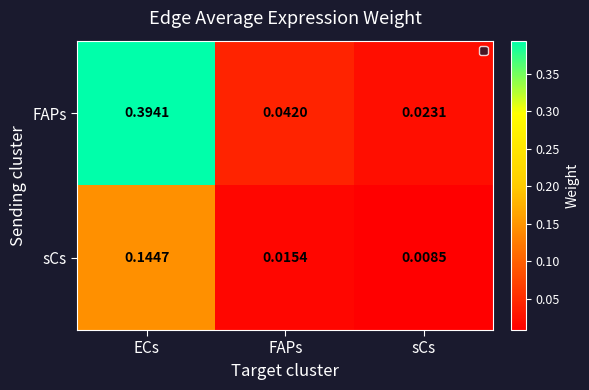

Which series changed the most between ECs and FAPs?

FAPs